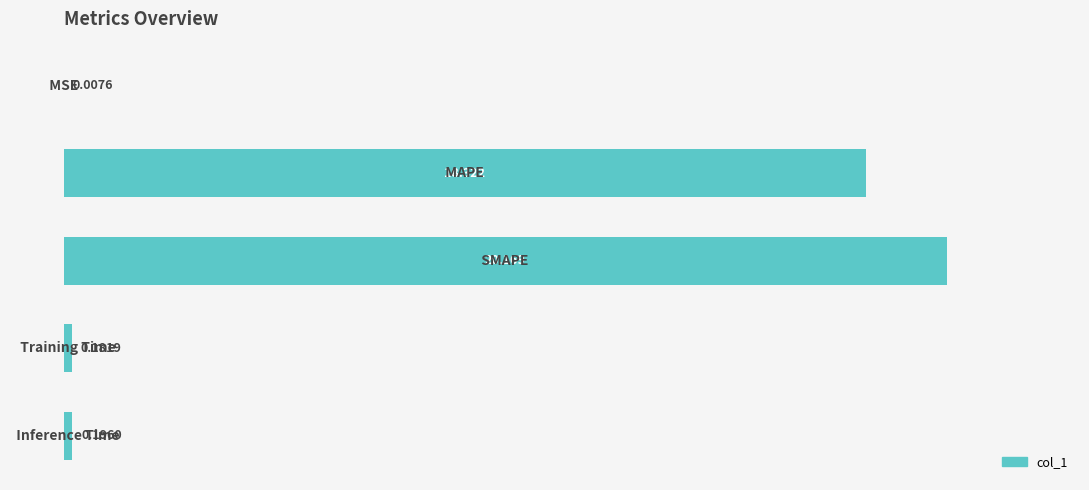

Which has a higher value, MAPE or Training Time?

MAPE